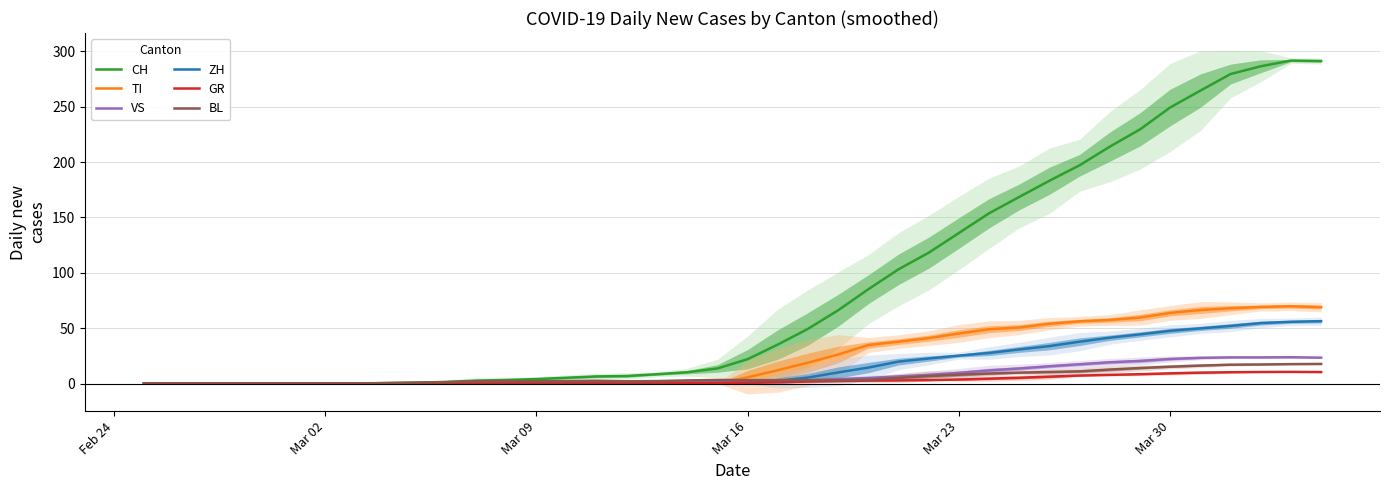

What is the maximum value for CH?

291.8